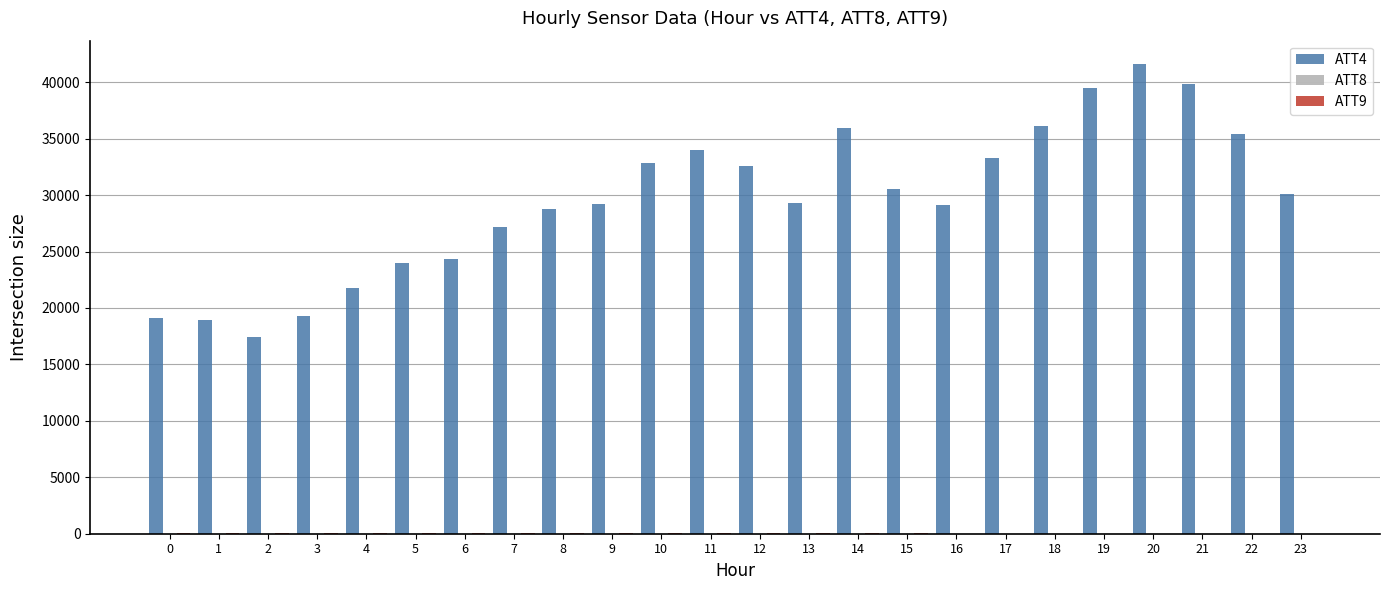

Which series has the largest total across all categories?

ATT4